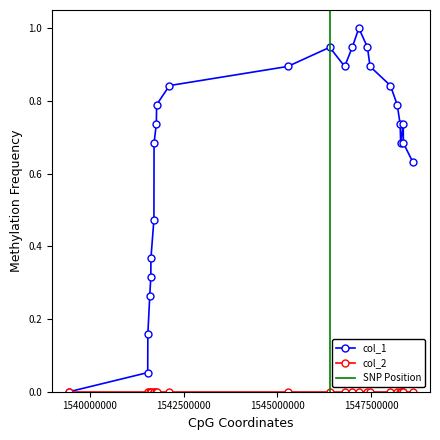

What is the difference between the second highest and second lowest values?

0.9